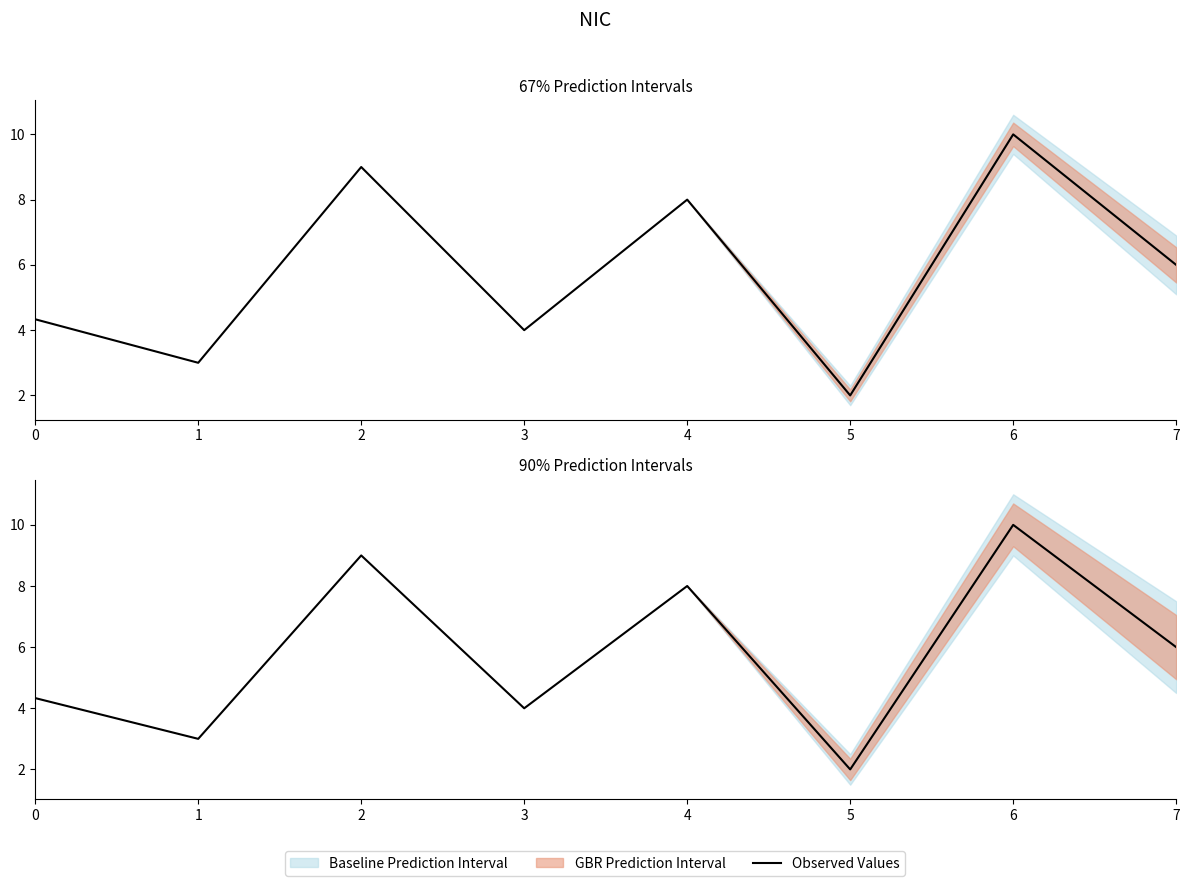

What is the difference between the maximum and second lowest values?

7.0